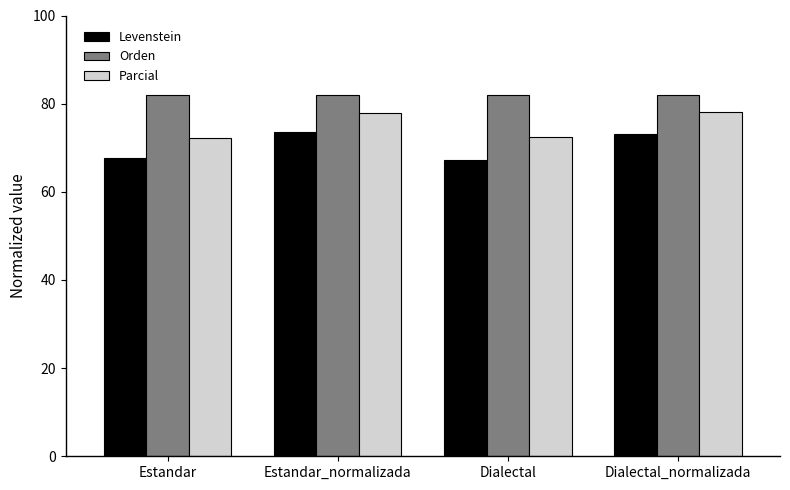

Read the Parcial value at Dialectal.

72.4